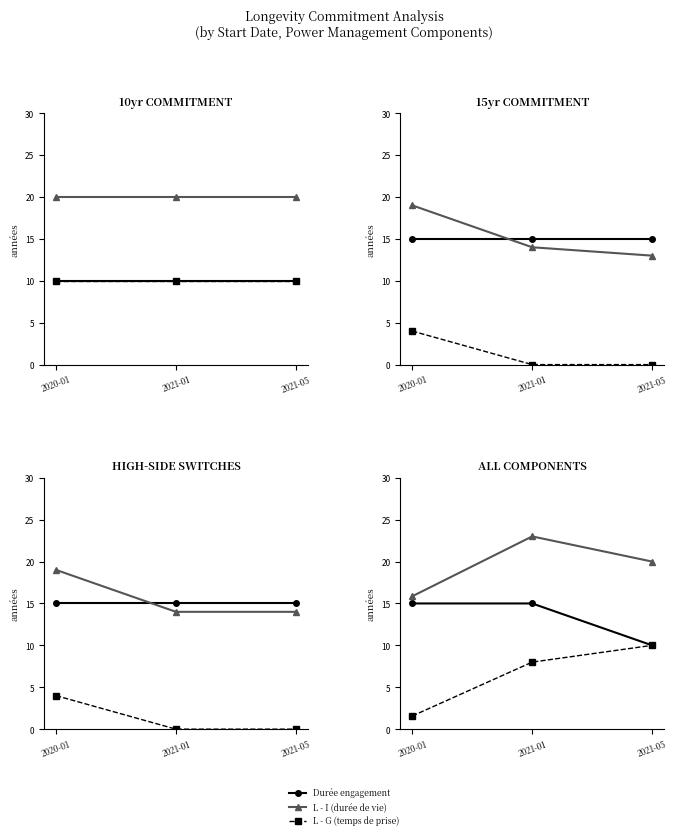

True or false: L - G (temps de prise) has a value of 0.8 at 2020-01.

False